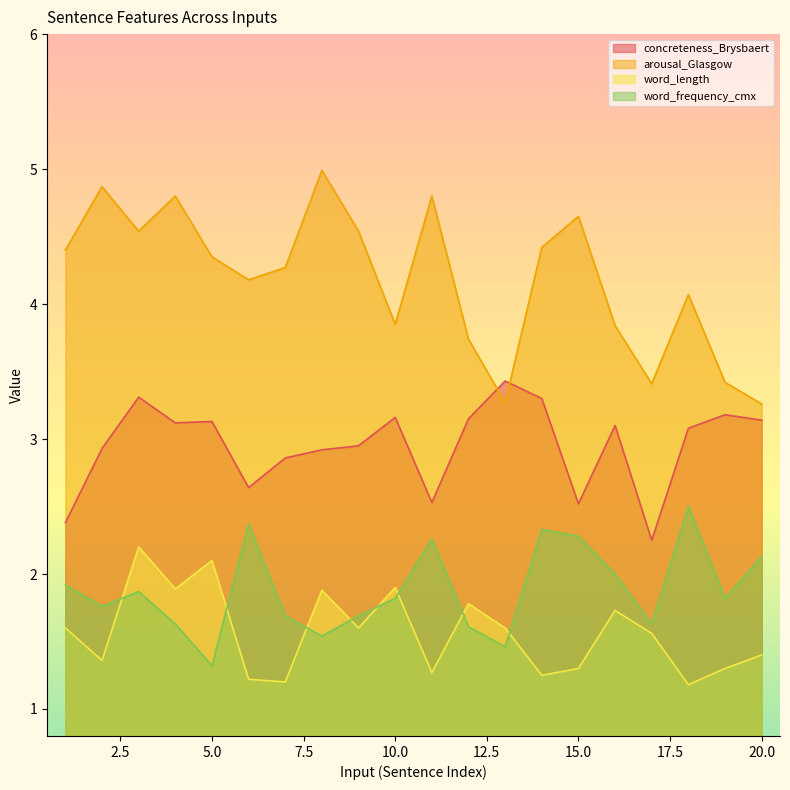

Does the chart have visible grid lines?

No